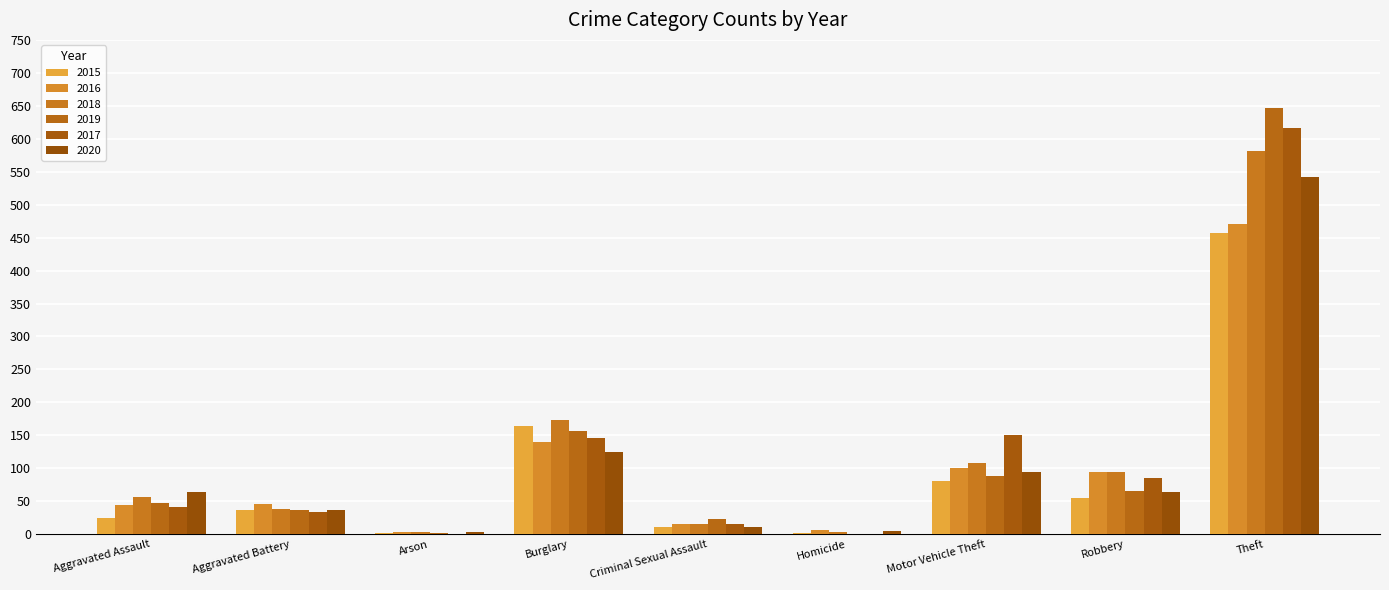

How many groups of bars are there?

9